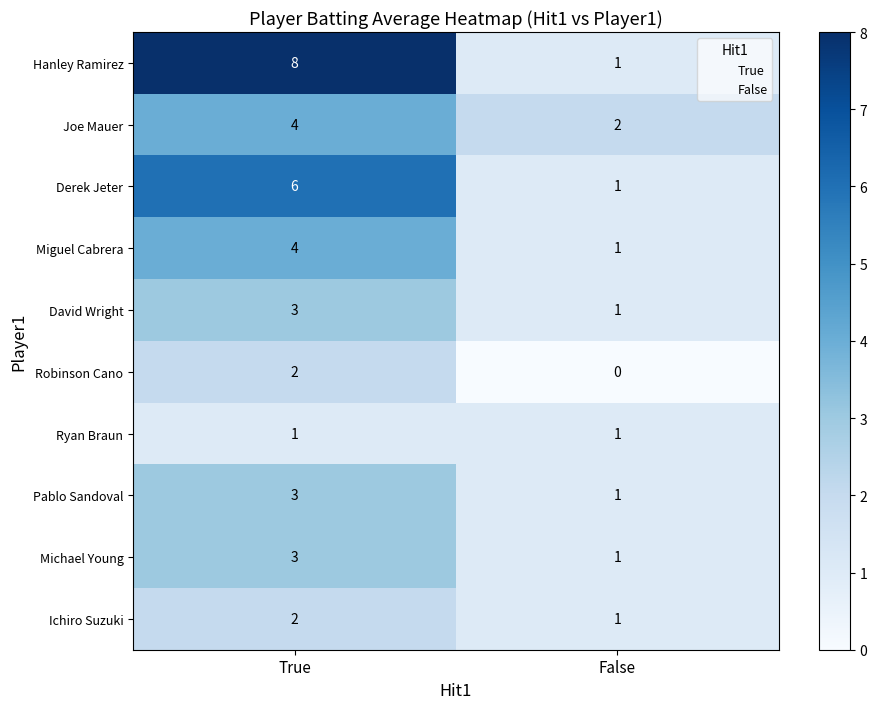

Count the number of data series in this chart.

10